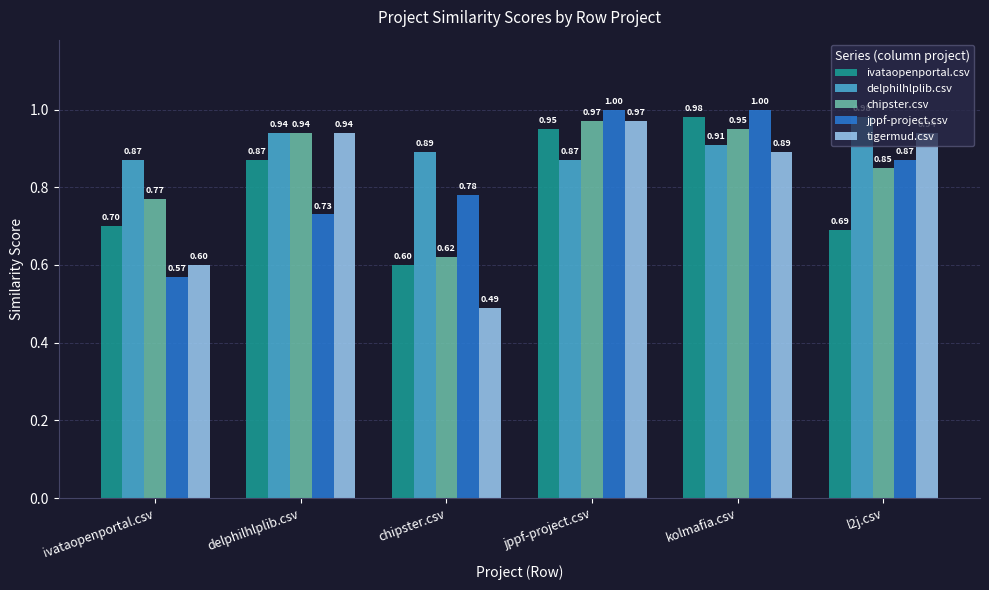

What are all the series names shown in the legend?

ivataopenportal.csv, delphilhlplib.csv, chipster.csv, jppf-project.csv, tigermud.csv